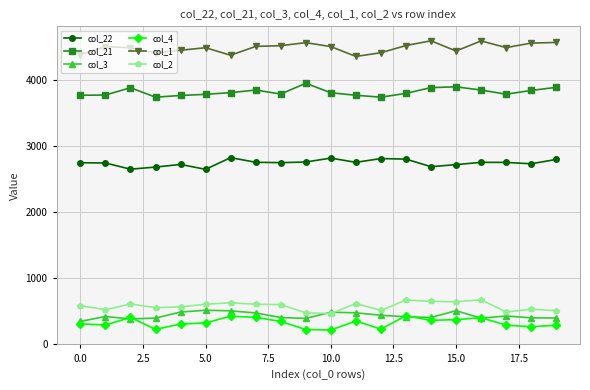

True or false: col_4 and col_1 cross at least once.

False